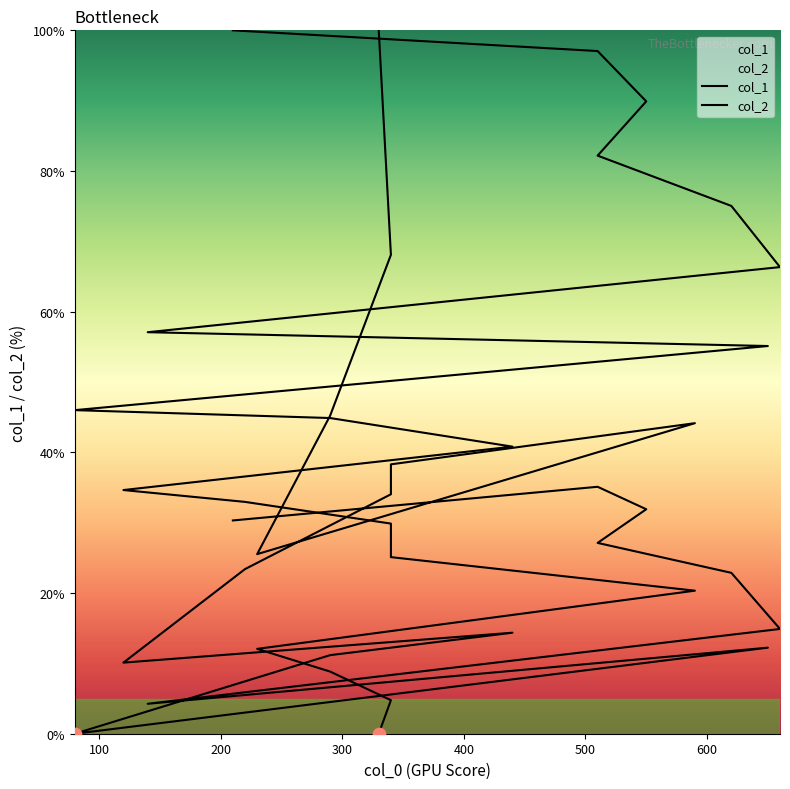

Which series contains the highest Y value?

col_1